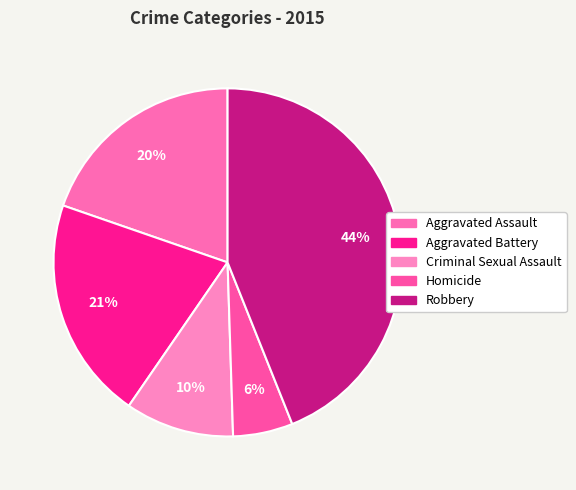

Does Robbery represent more than half of the total?

No